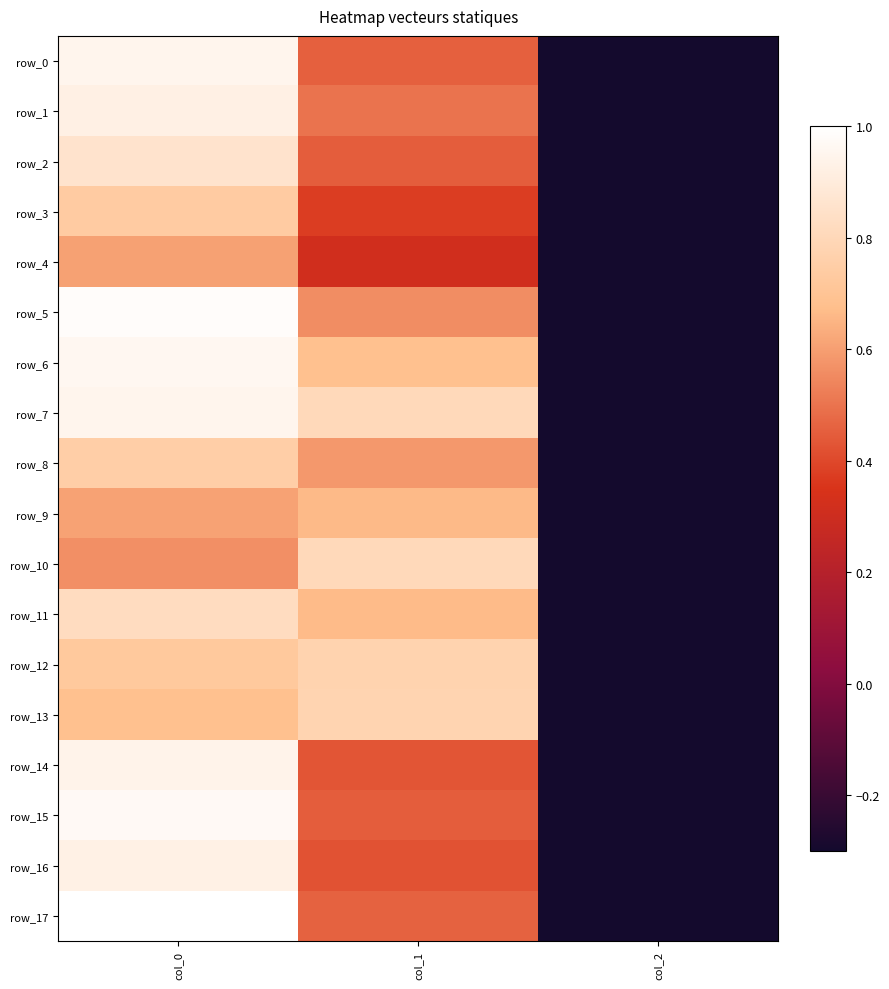

Is it true that row_9 equals 1.1 at col_1?

False